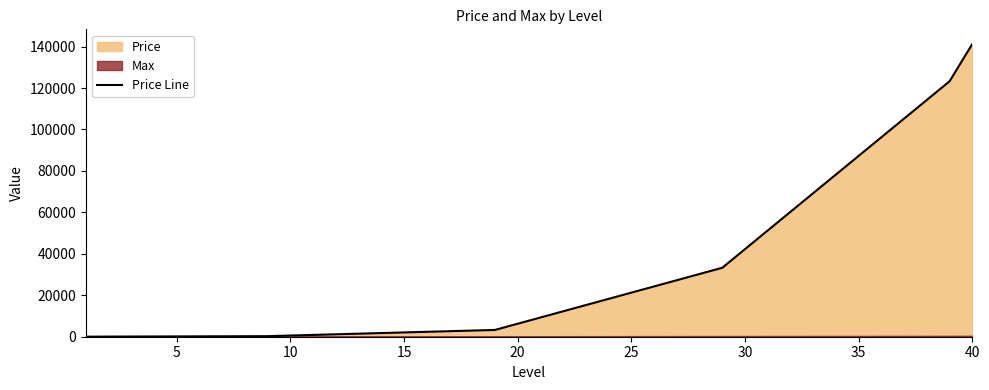

Reading left to right, transcribe all the data shown in this chart.

30	60	90	120	150	180	210	240	270	570	870	1170	1470	1770	2070	2370	2670	2970	3270	6270	9270	12270	15270	18270	21270	24270	27270	30270	33270	42270	51270	60270	69270	78270	87270	96270	105270	114270	123270	141270